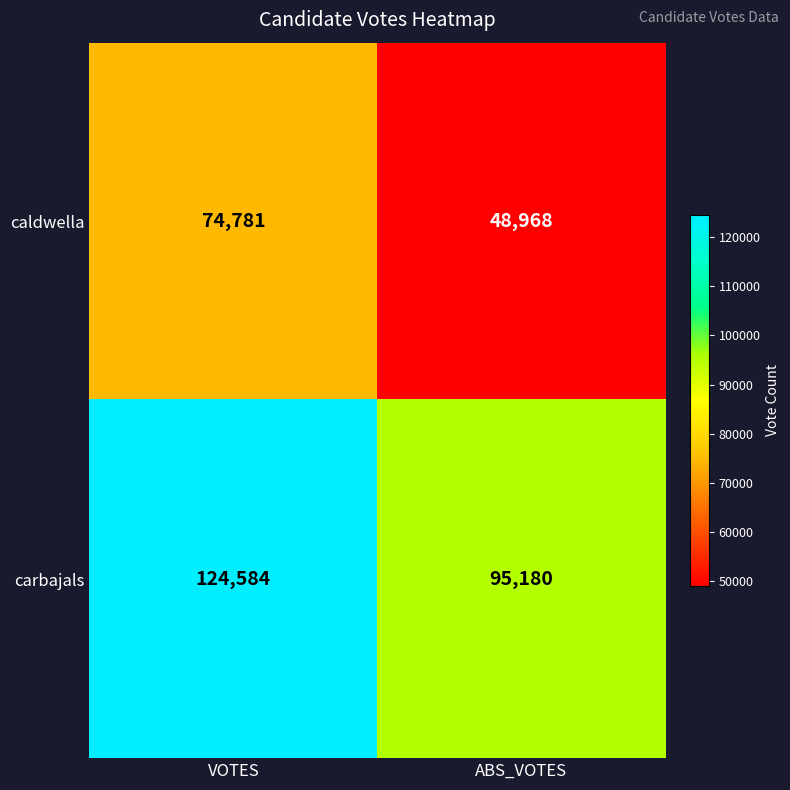

Rank the series at ABS_VOTES from lowest to highest value.

caldwella, carbajals